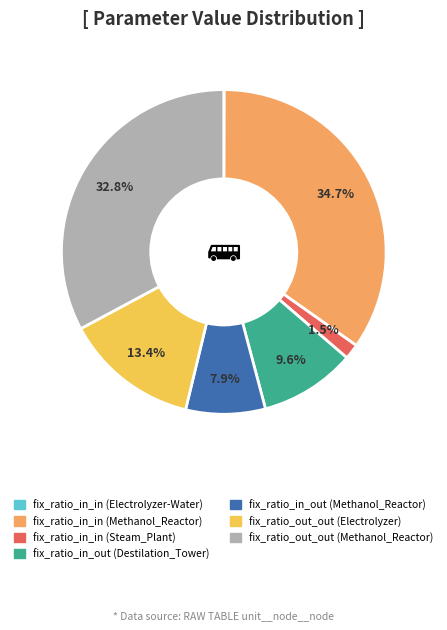

Which slice is the largest?

fix_ratio_in_in (Methanol_Reactor)